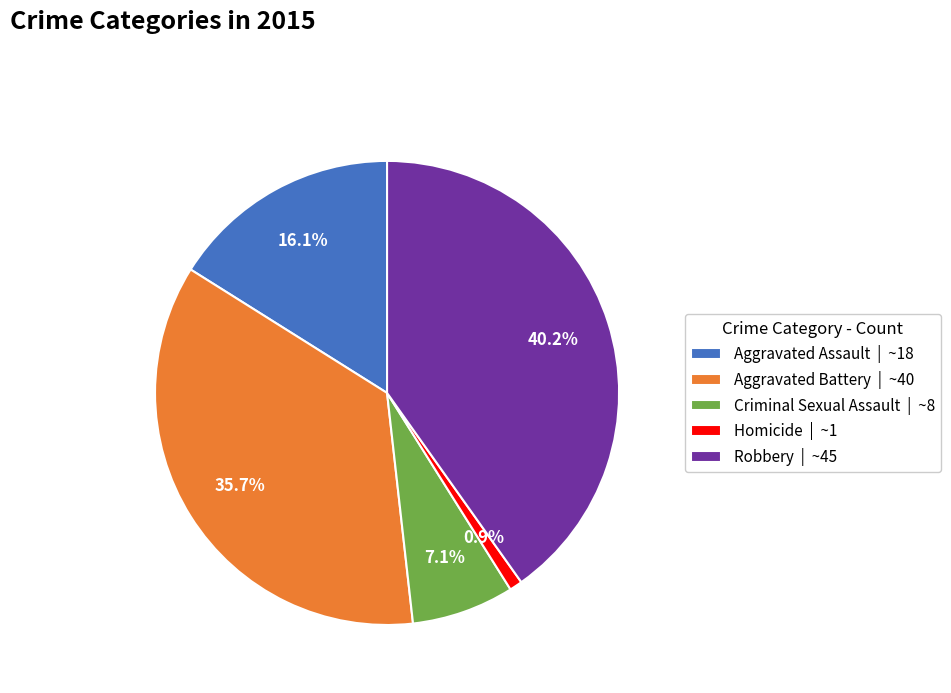

What portion of the pie excludes Criminal Sexual Assault?

92.9%